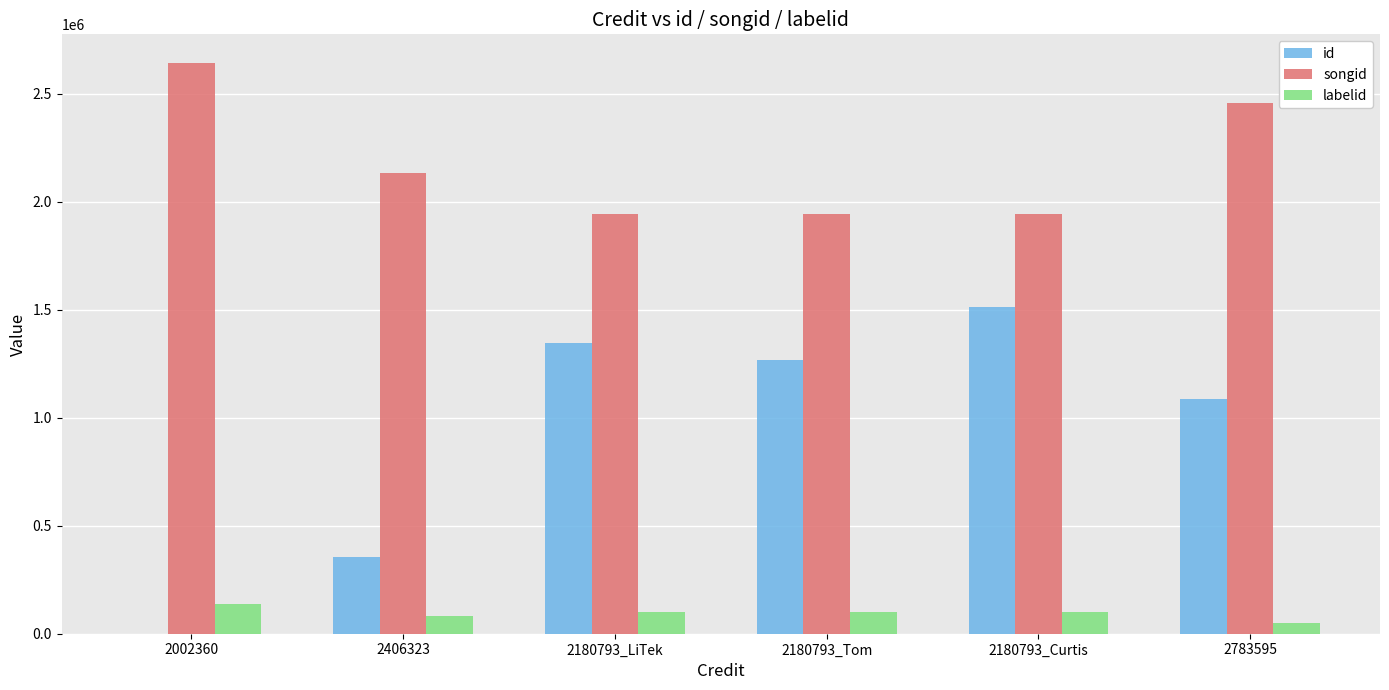

Is the value of id at 2002360 greater than the value of labelid at 2002360?

No